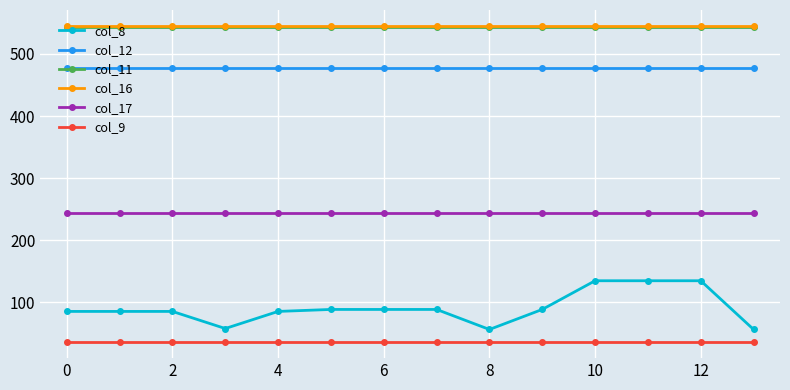

At how many categories does at least one series exceed 215?

14